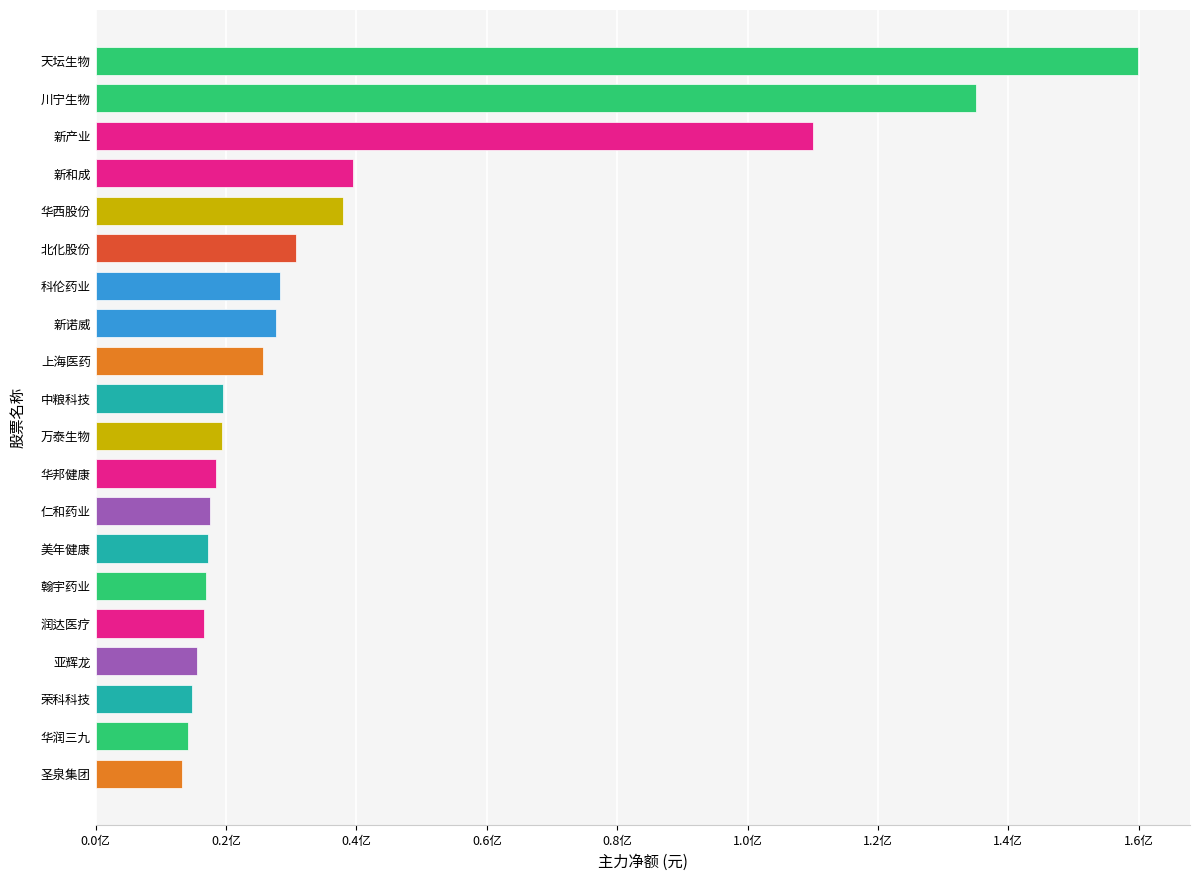

Does the chart contain any negative values?

No